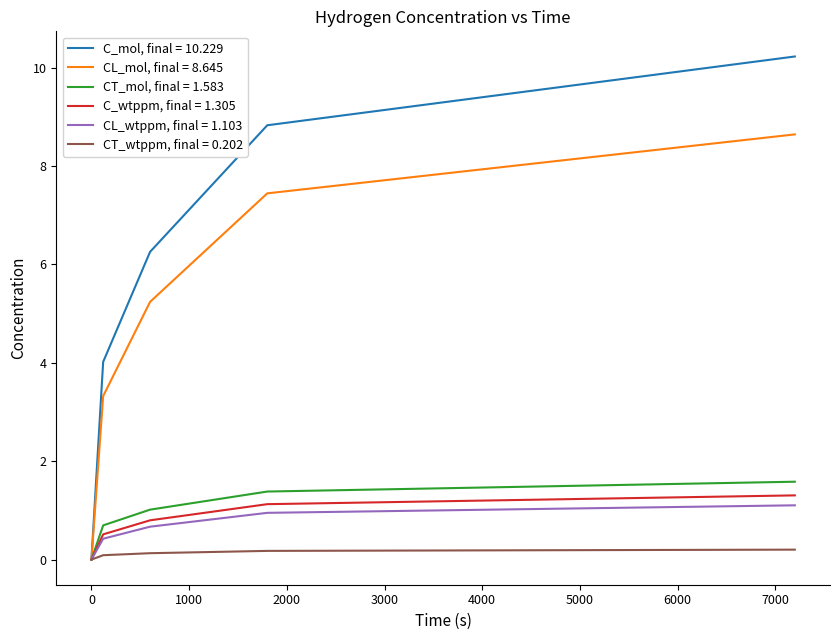

Which series has the widest spread of values?

C_mol, final = 10.229